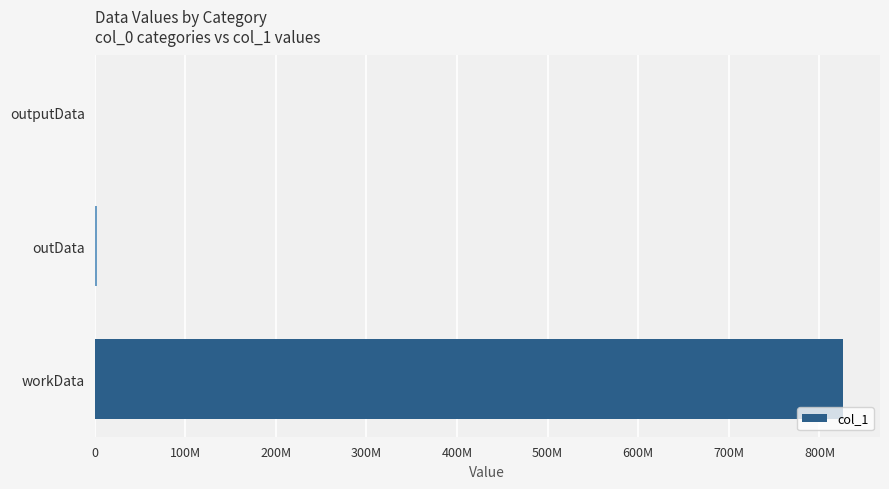

What is the difference between the maximum and minimum values?

825494216